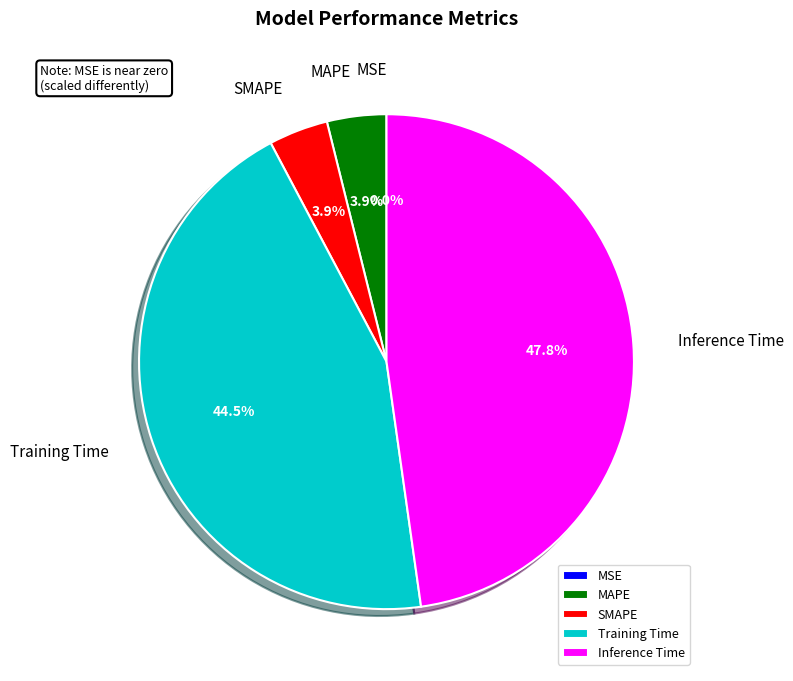

Which slice is the largest?

Inference Time